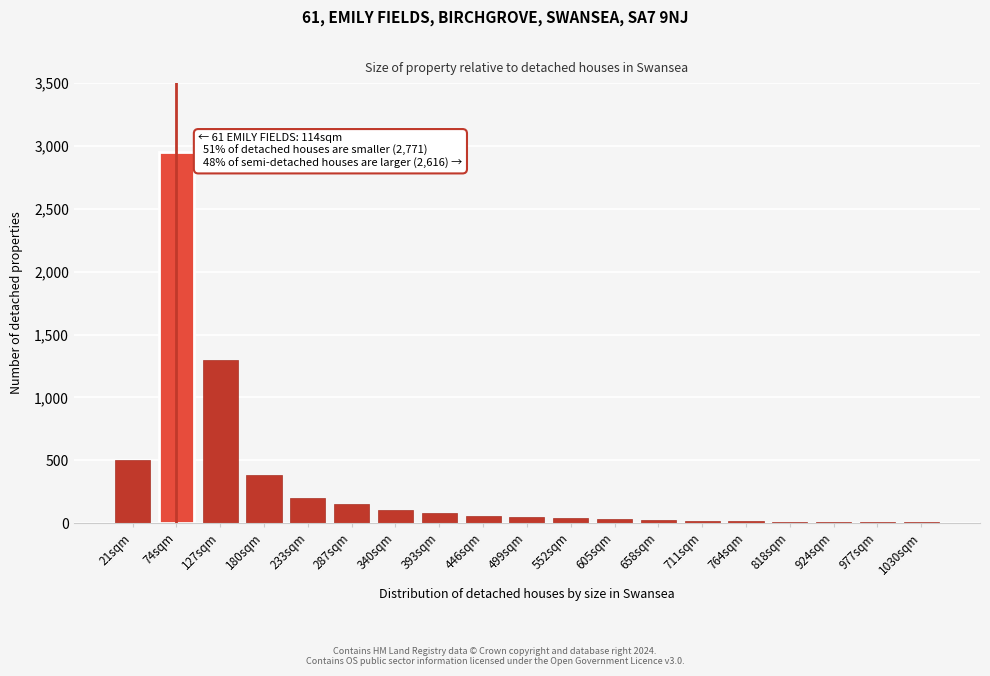

Is it true that the value at 287sqm is 150?

True